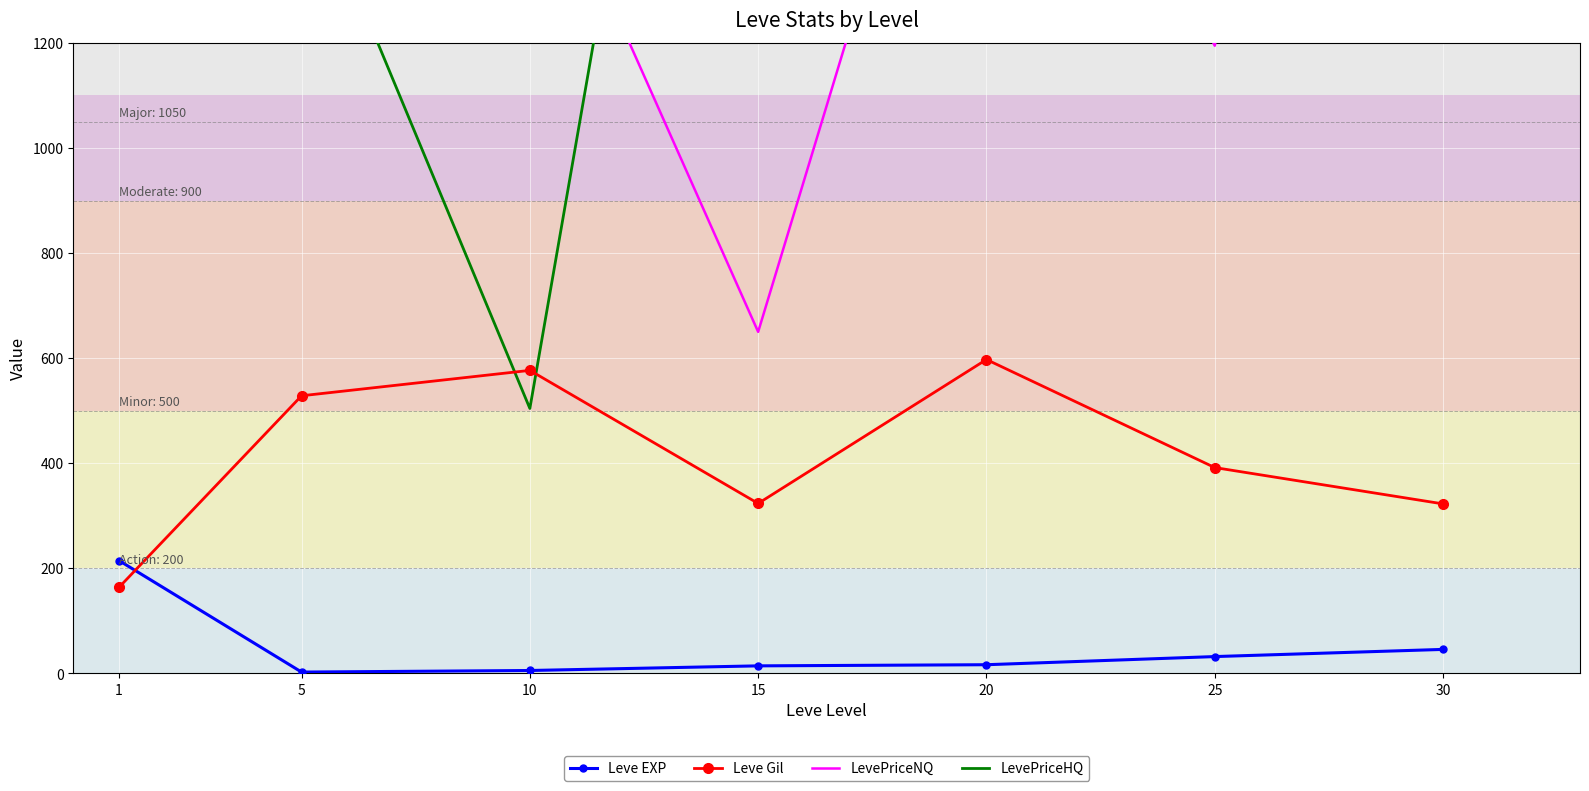

True or false: Leve Gil has a value of 699.0 at 5.

False